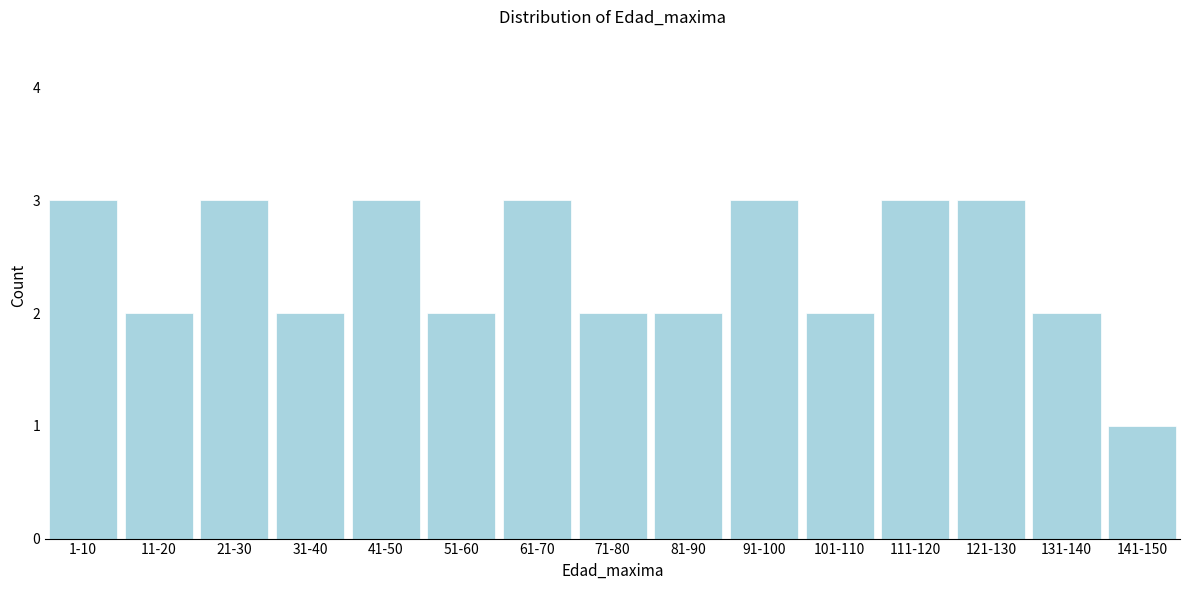

Reading left to right, extract all data points from this chart.

1-10=3	11-20=2	21-30=3	31-40=2	41-50=3	51-60=2	61-70=3	71-80=2	81-90=2	91-100=3	101-110=2	111-120=3	121-130=3	131-140=2	141-150=1